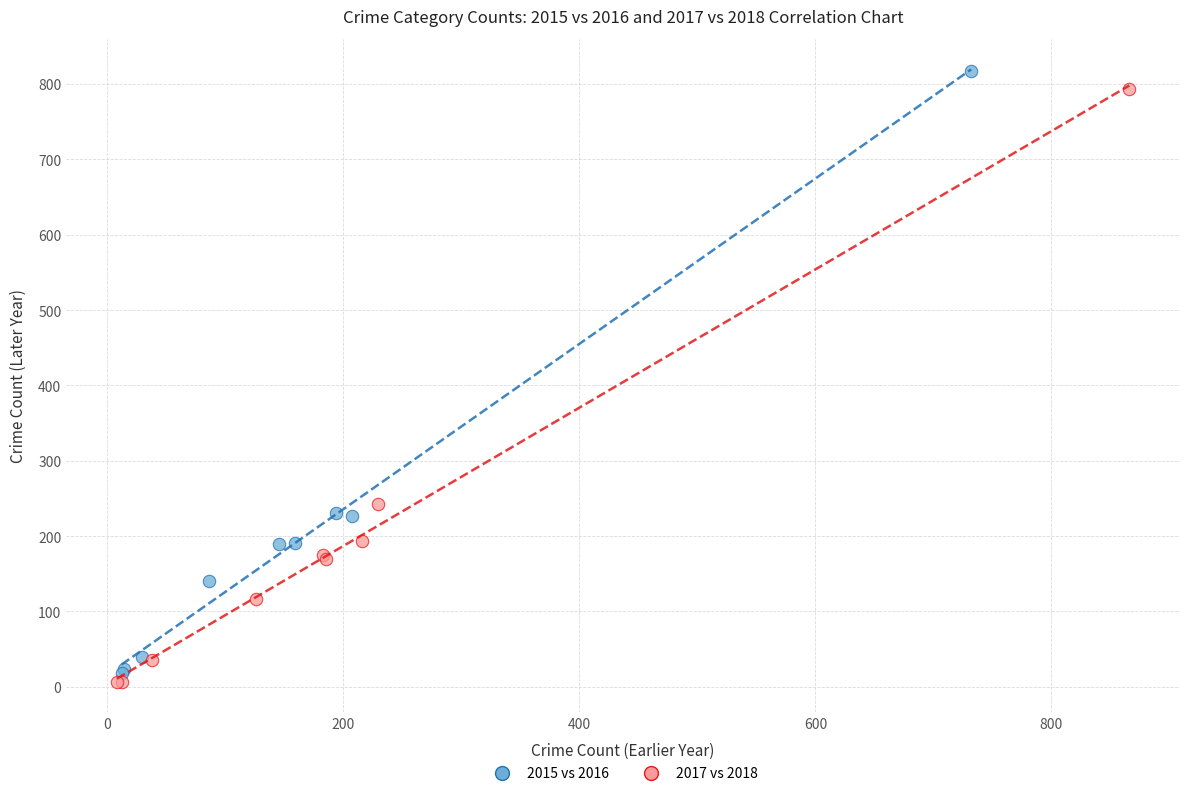

Which series has the largest Y range (max minus min)?

2015 vs 2016